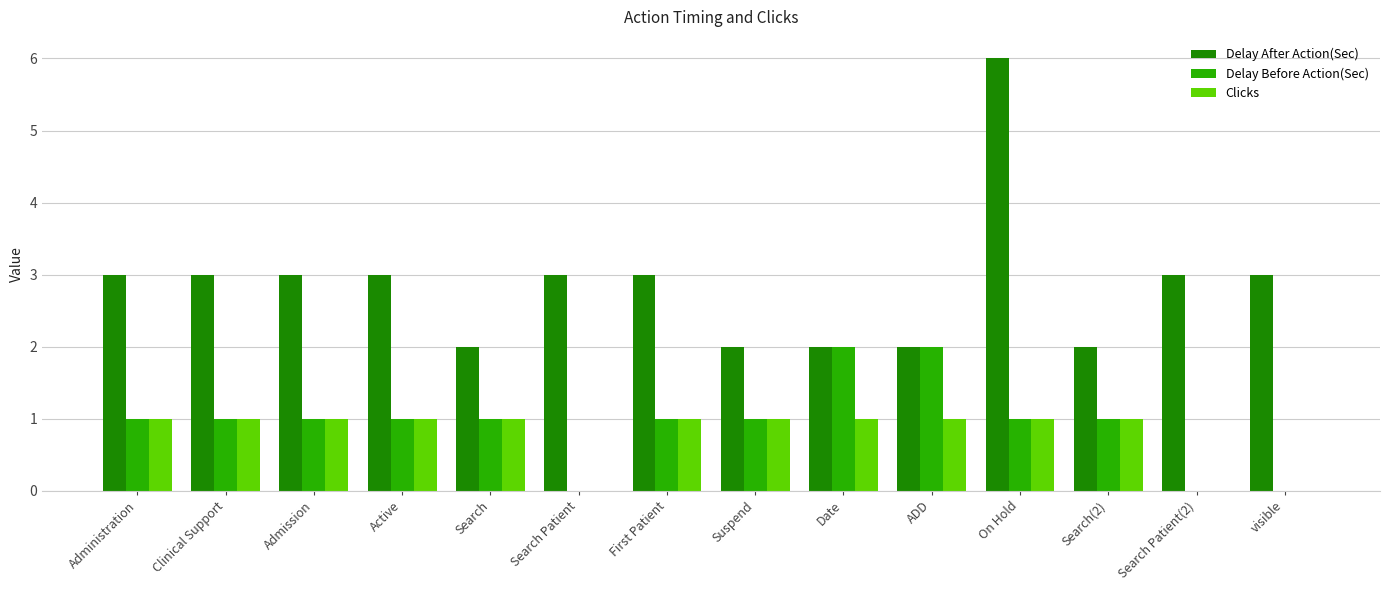

Is the value of Delay Before Action(Sec) at Admission greater than the value of Delay After Action(Sec) at visible?

No